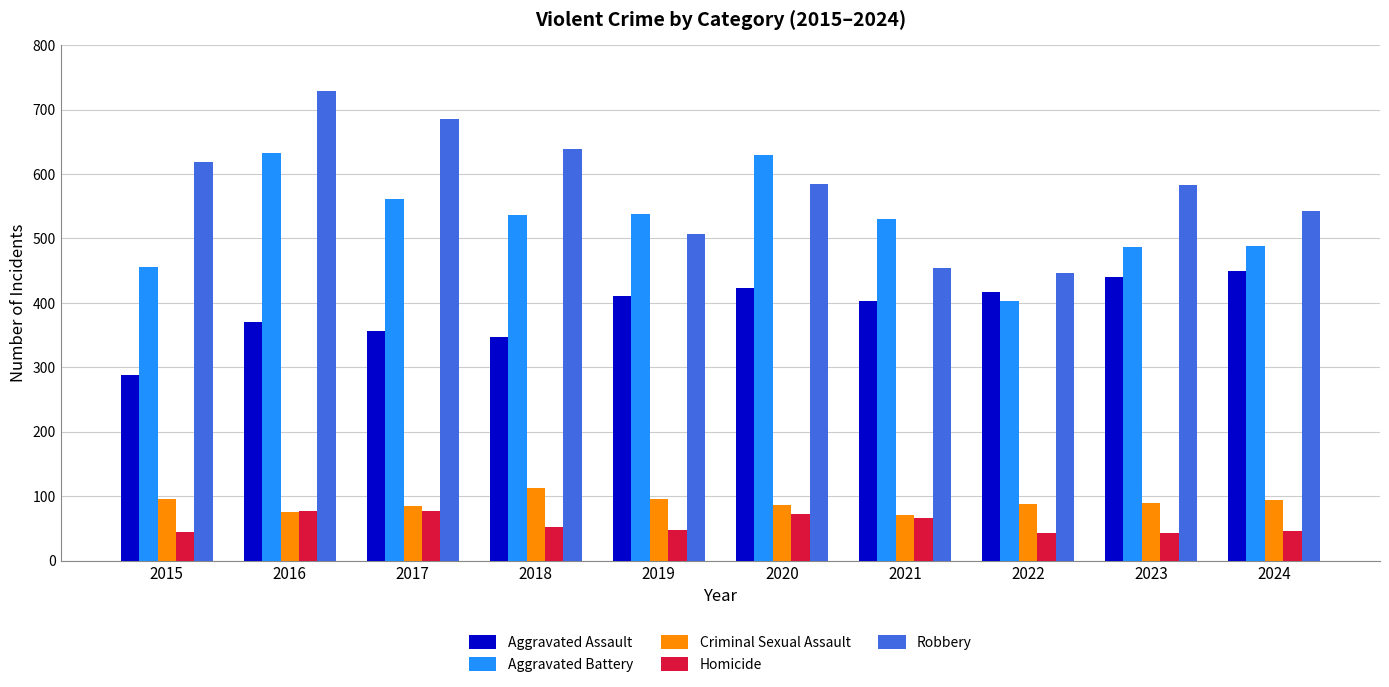

What is the spread (max minus min) of values at 2021?

464